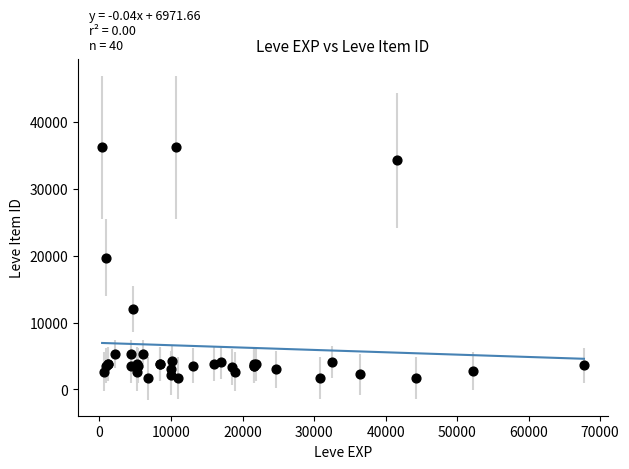

What Y value in the scatter plot is closest to 18967?

19744